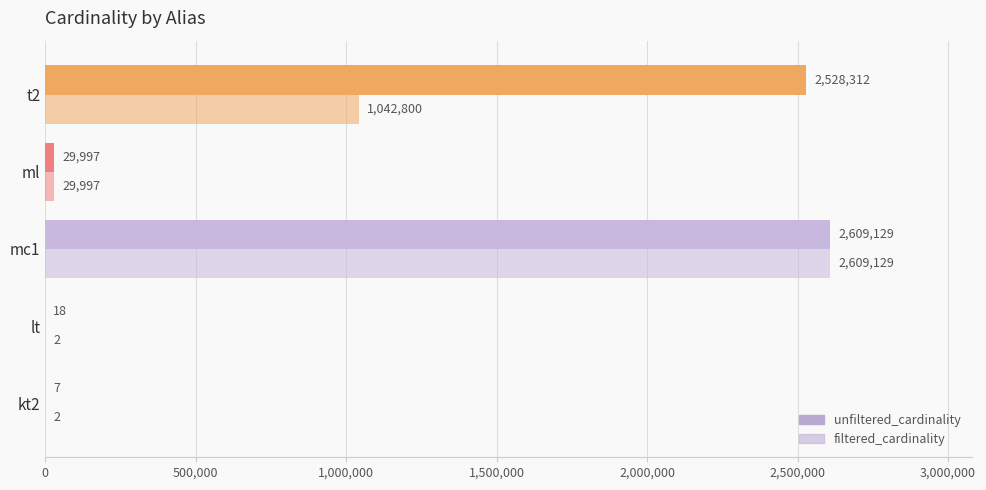

What is the average value of the filtered_cardinality series?

736386